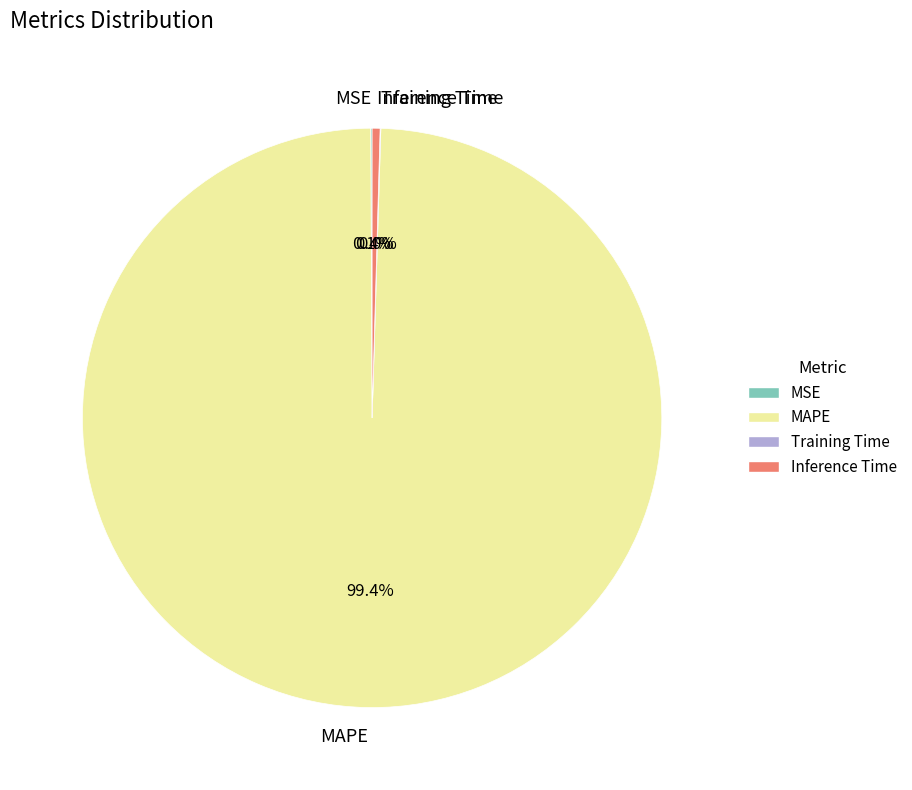

Which category has the biggest portion of the pie?

MAPE